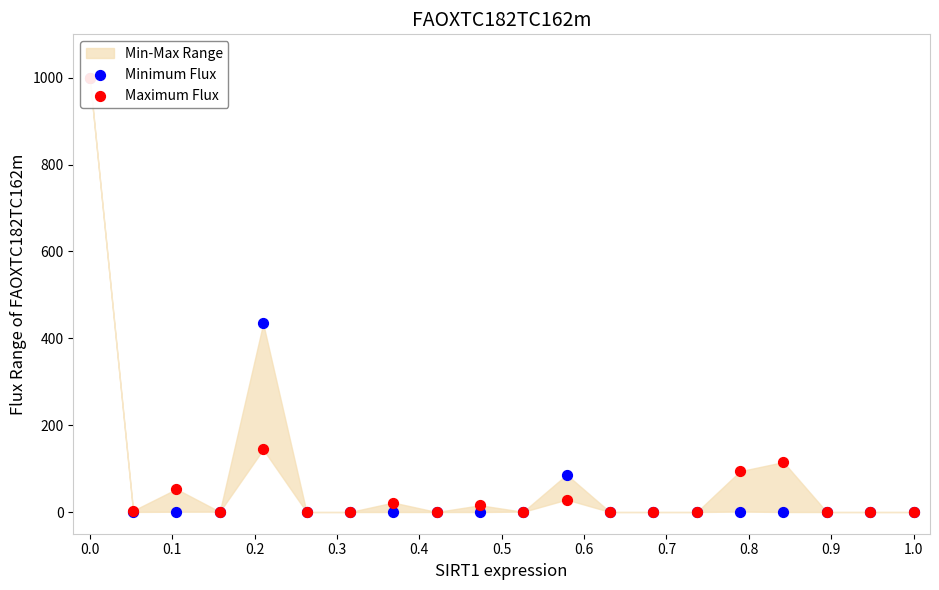

Is the value of Minimum Flux at 0.8 greater than the value of Maximum Flux at 1.0?

No